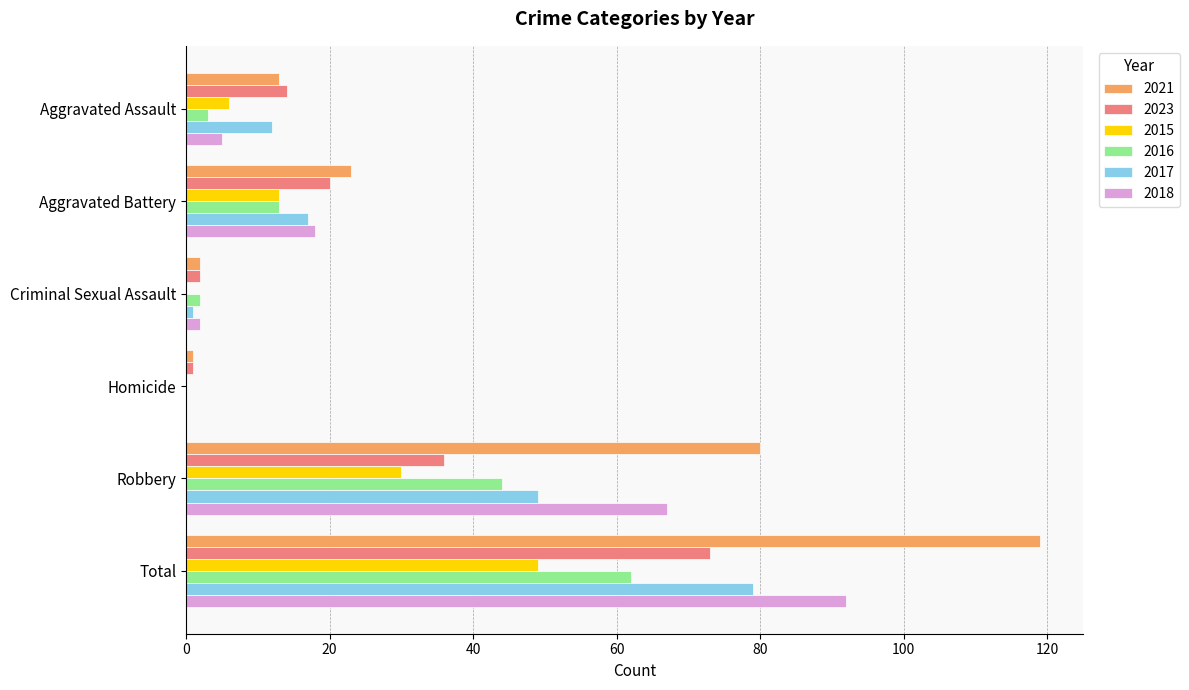

What is the sum of all 2021 values?

238